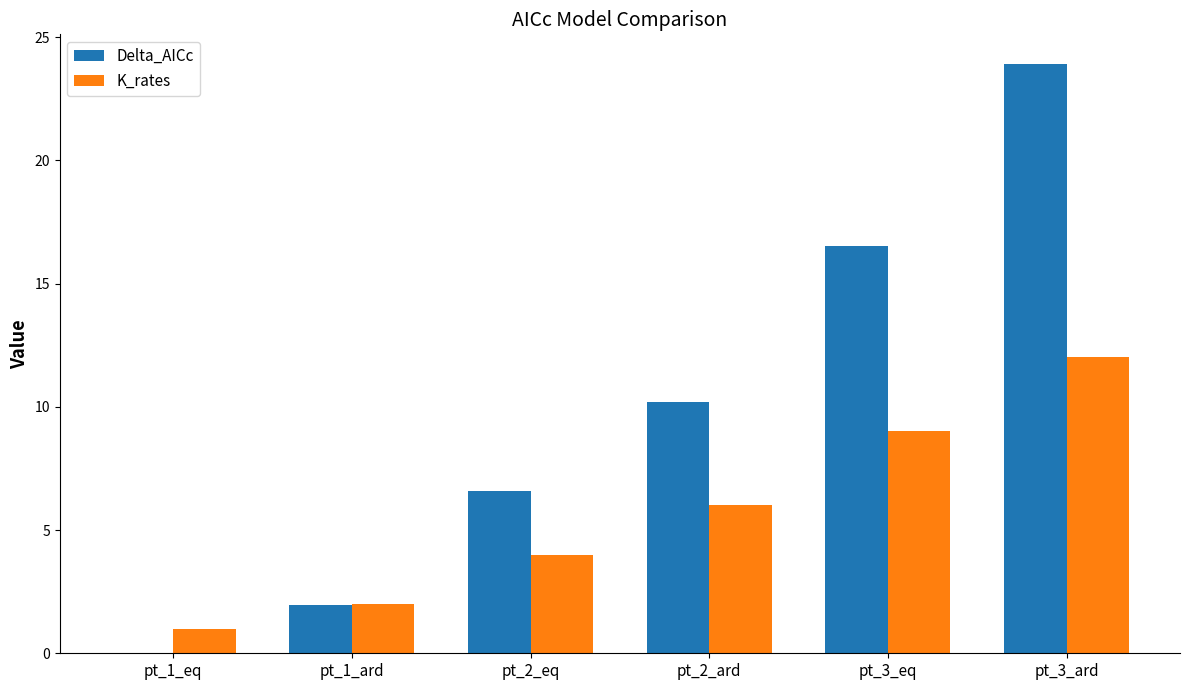

True or false: K_rates has a value of 1.0 at pt_1_eq.

True